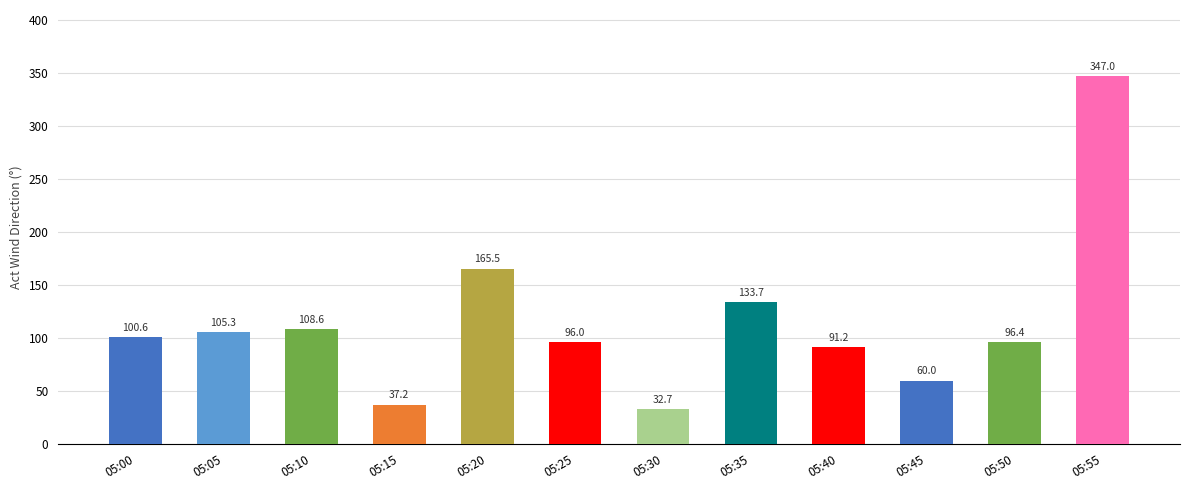

How many data points are less than 100?

6